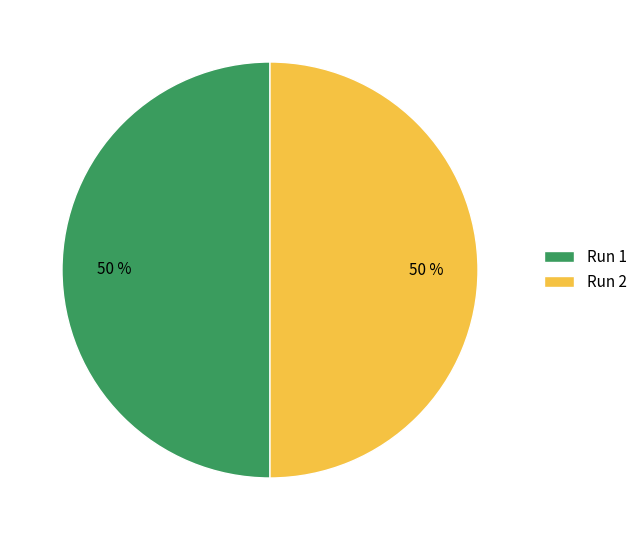

What percentage is the Run 2 slice, to the nearest percent?

50%